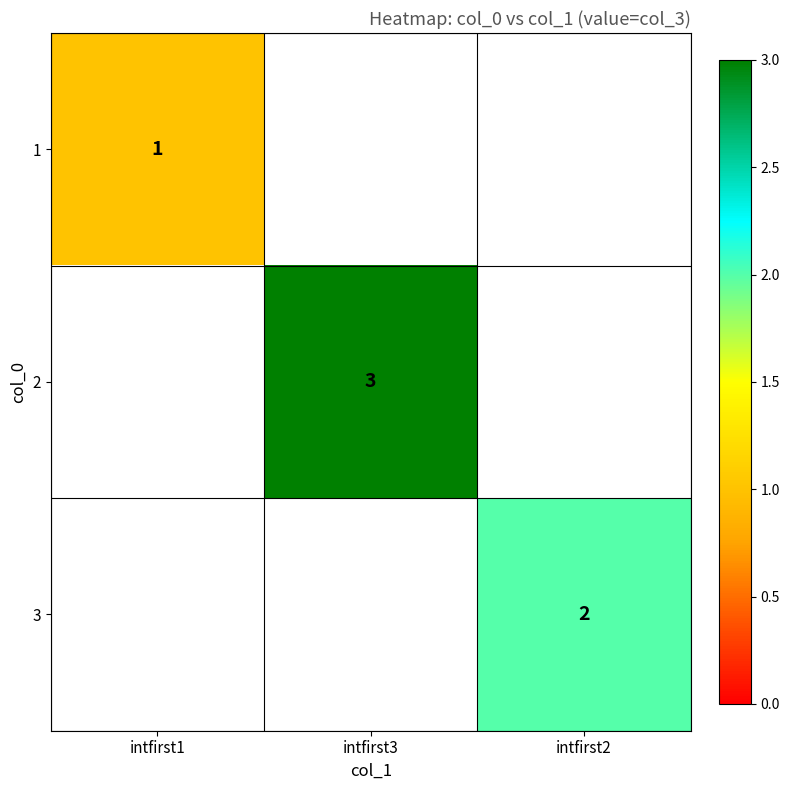

Which category has the lowest value in the 1 series?

intfirst1